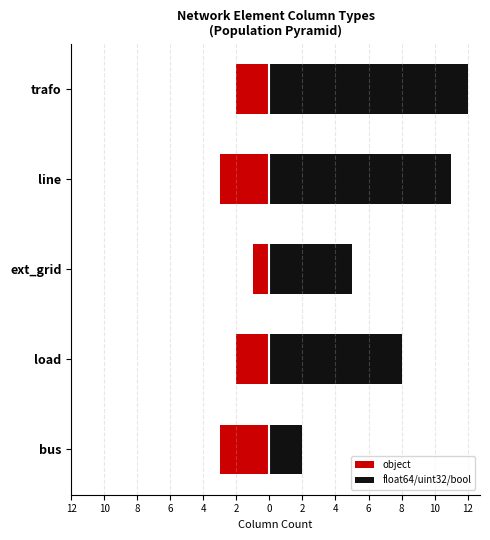

How many data points does each series have?

5